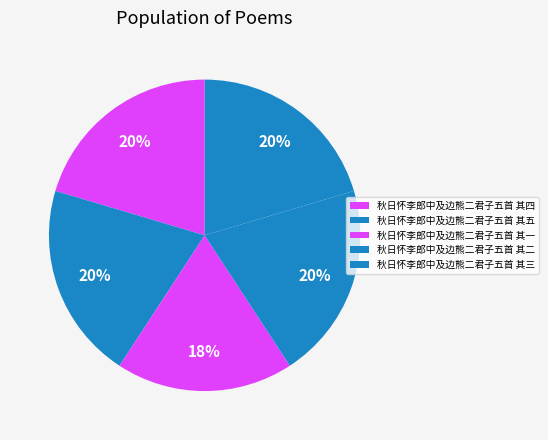

Rank the categories by value from highest to lowest.

秋日怀李郎中及边熊二君子五首 其五, 秋日怀李郎中及边熊二君子五首 其四, 秋日怀李郎中及边熊二君子五首 其三, 秋日怀李郎中及边熊二君子五首 其二, 秋日怀李郎中及边熊二君子五首 其一